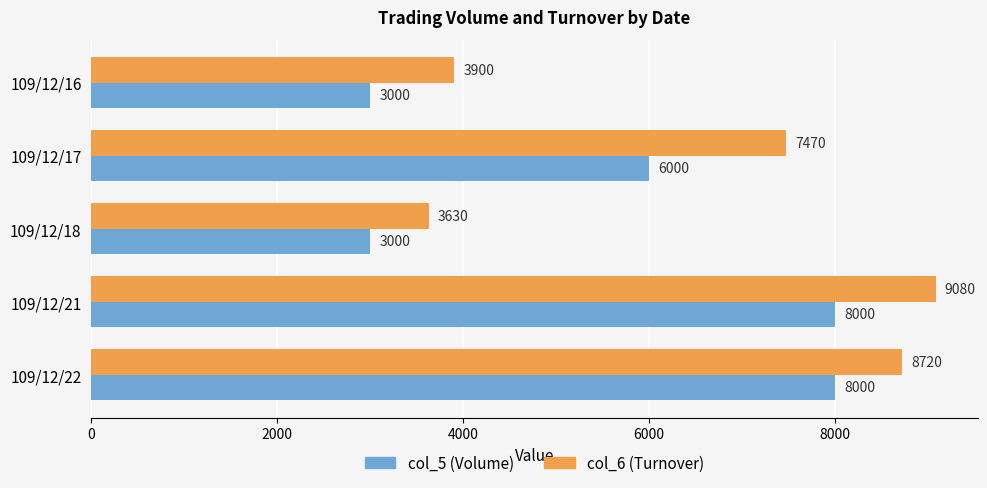

Which series has the largest range (max minus min)?

col_6 (Turnover)